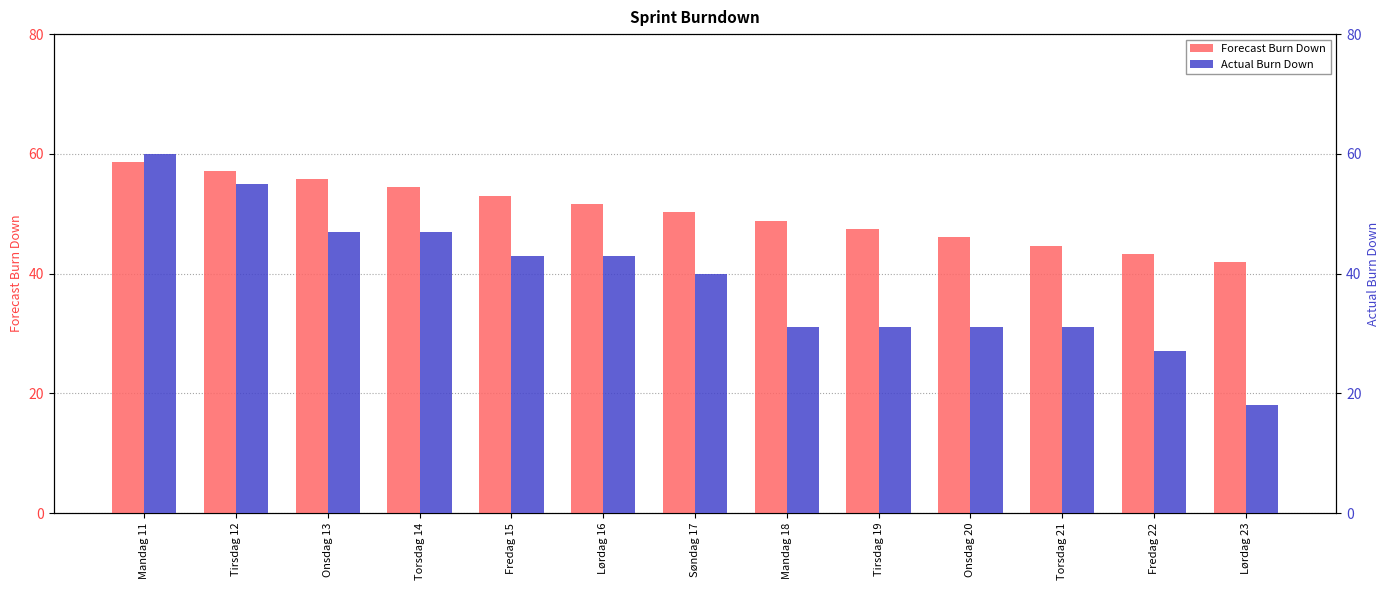

The value of Actual Burn Down at Onsdag 13 is 18.0. True or false?

False